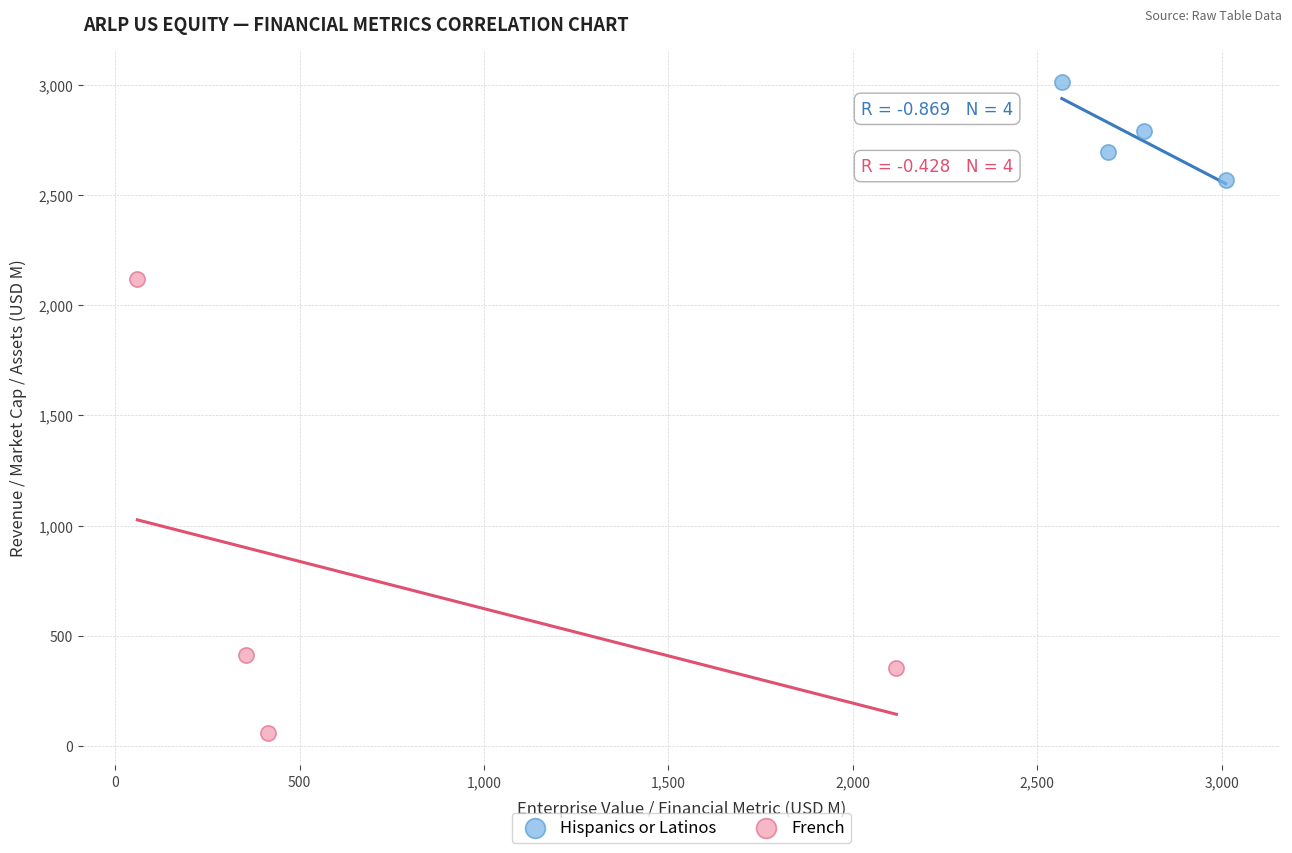

Which series contains the highest Y value?

Hispanics or Latinos